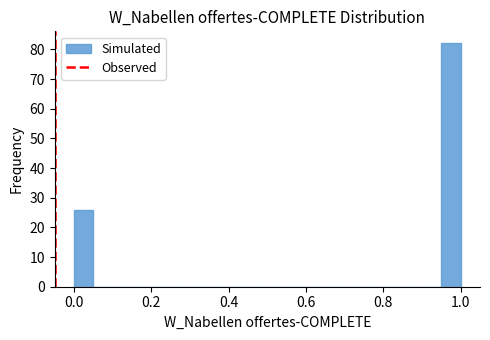

Read against the x-axis, roughly where is the centre of the tallest bar?

0.98